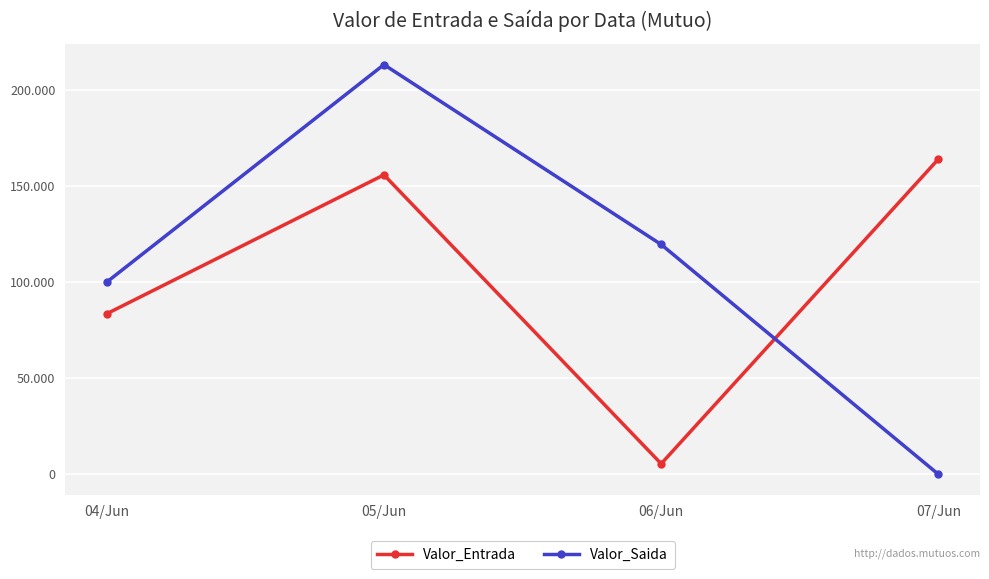

At which label does Valor_Entrada first exceed 156006?

05/Jun